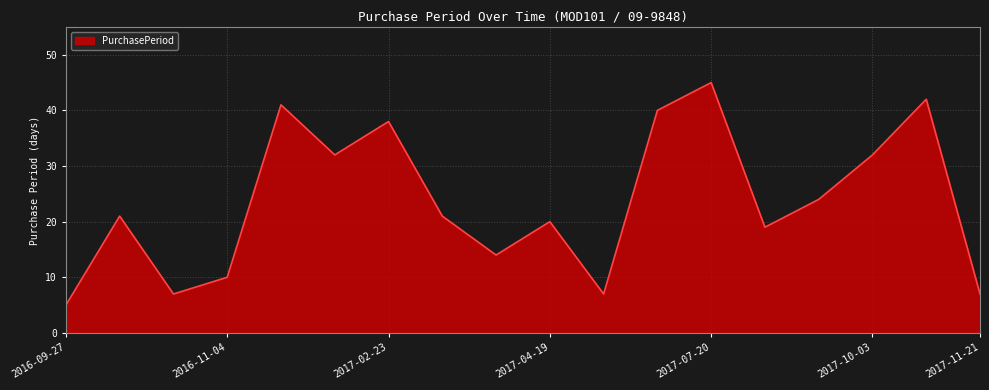

What is the greatest value displayed?

45